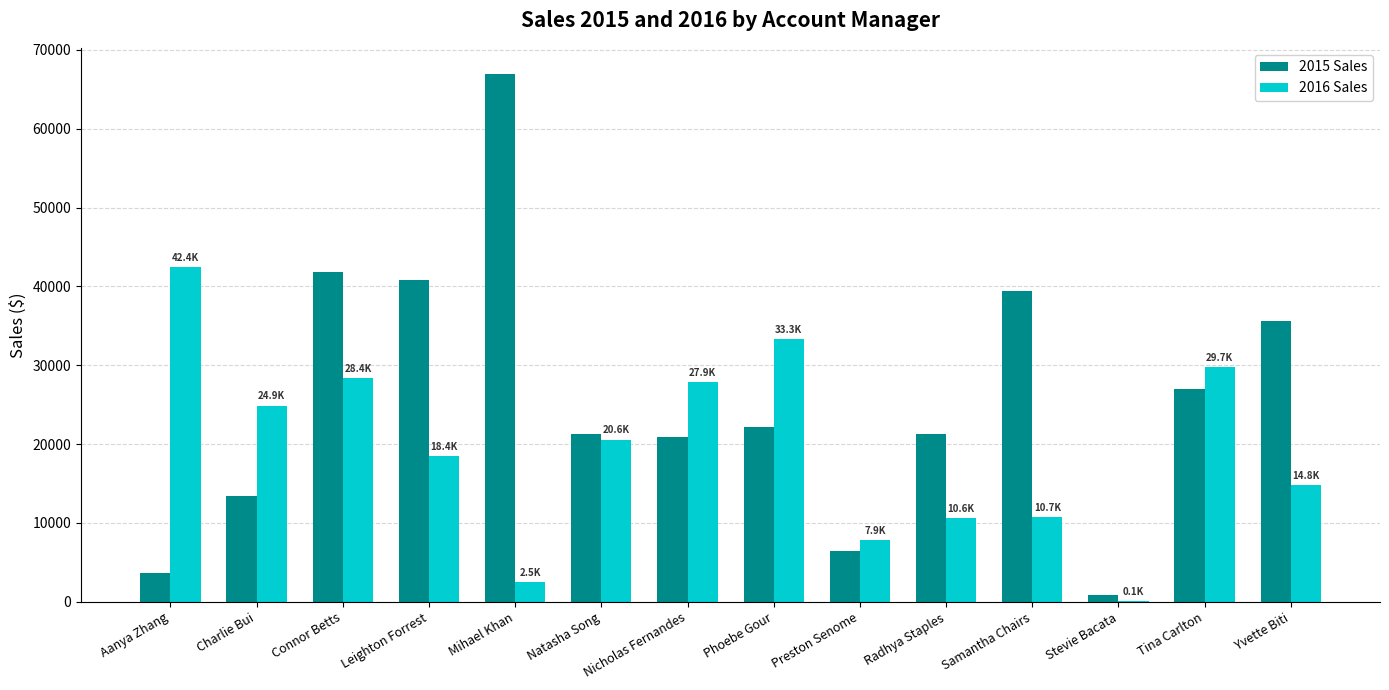

What is the sum of all 2016 Sales values?

272077.5